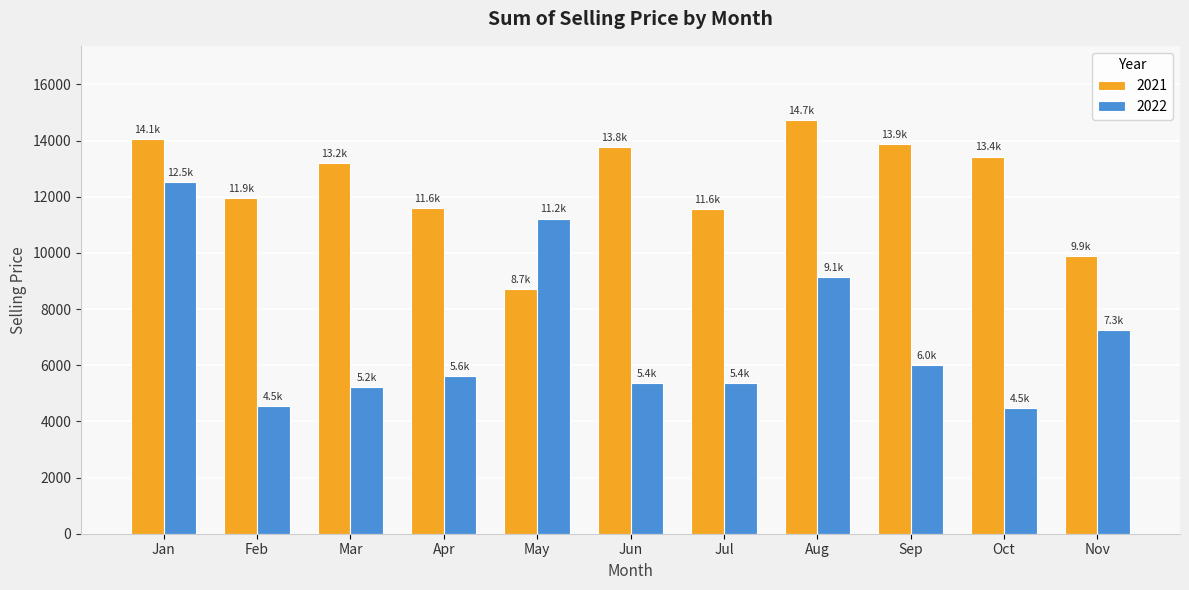

List the series in order of their peak value, lowest first.

2022, 2021